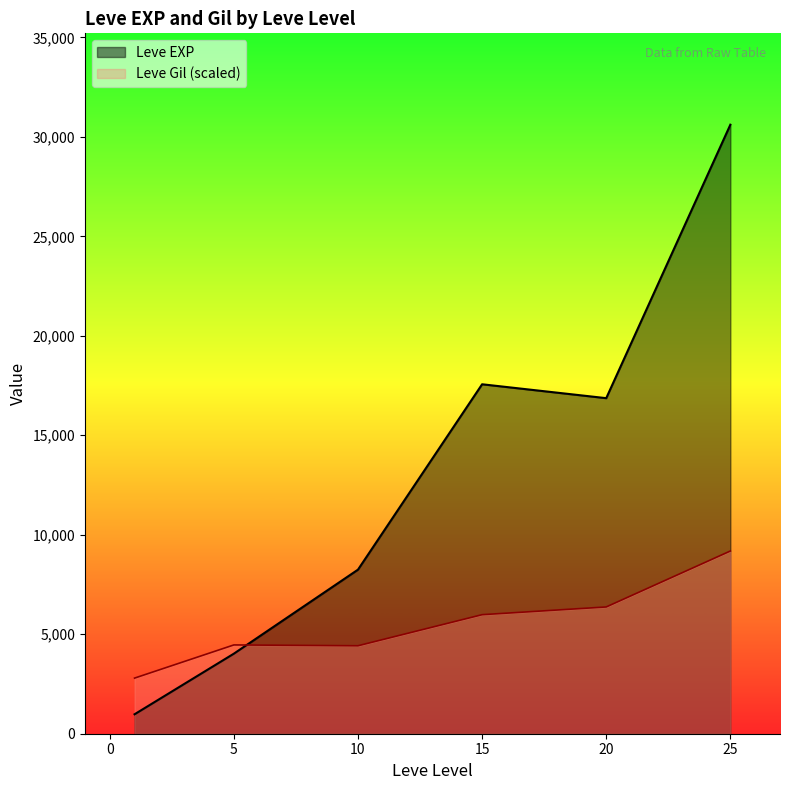

Which series has the largest total across all categories?

Leve EXP